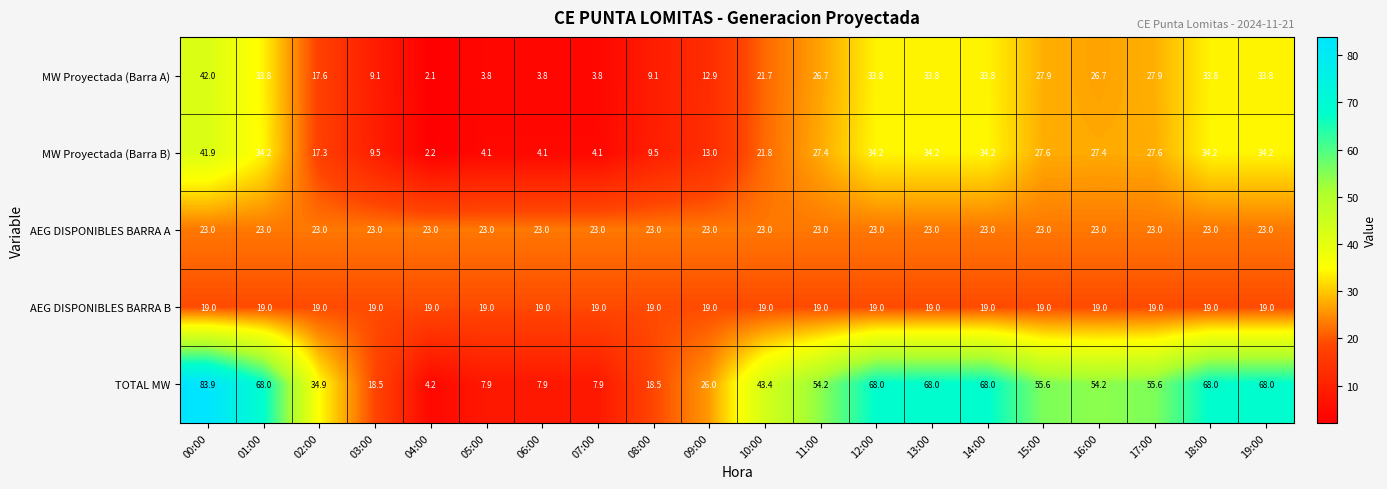

Which series has the largest range (max minus min)?

TOTAL MW